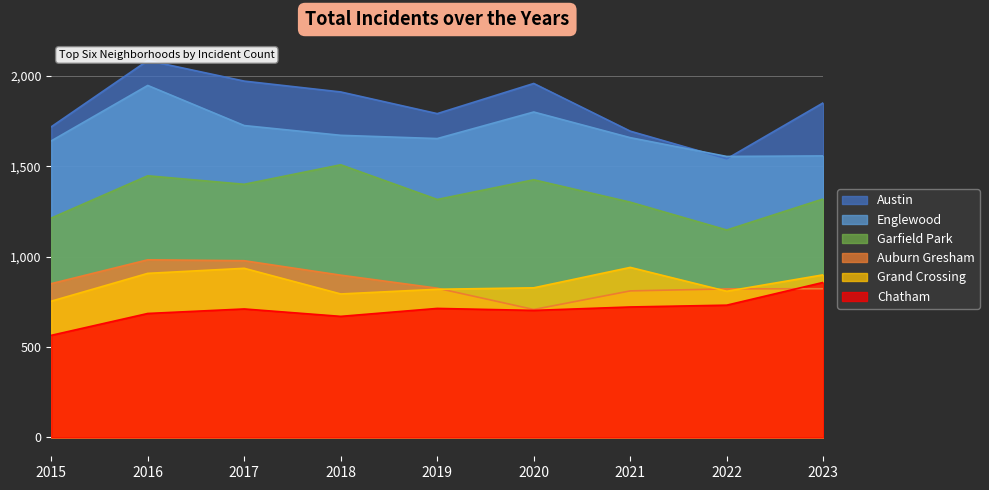

True or false: Englewood and Grand Crossing cross at least once.

False